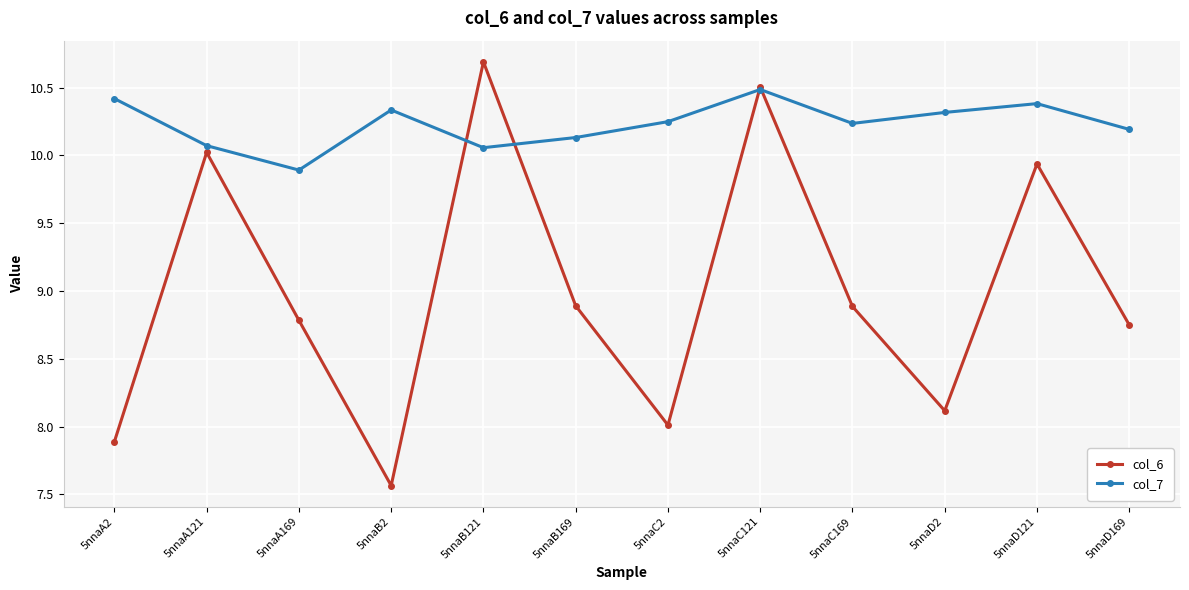

The col_7 series shows 10.1 at 5nnaB121. True or false?

True